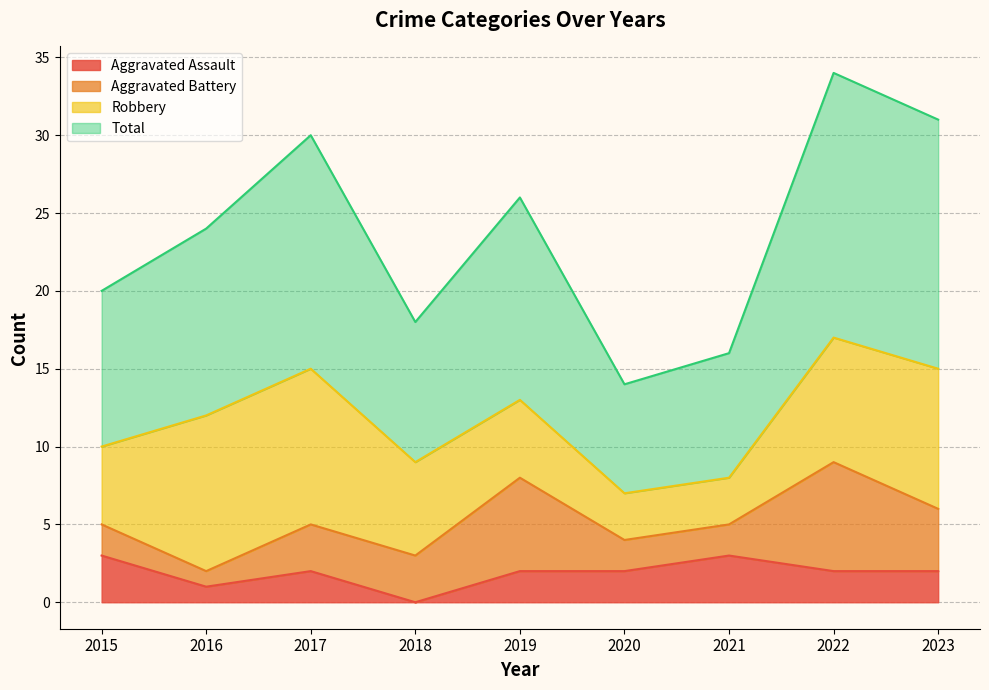

Does the chart display data point markers on the line(s)?

No